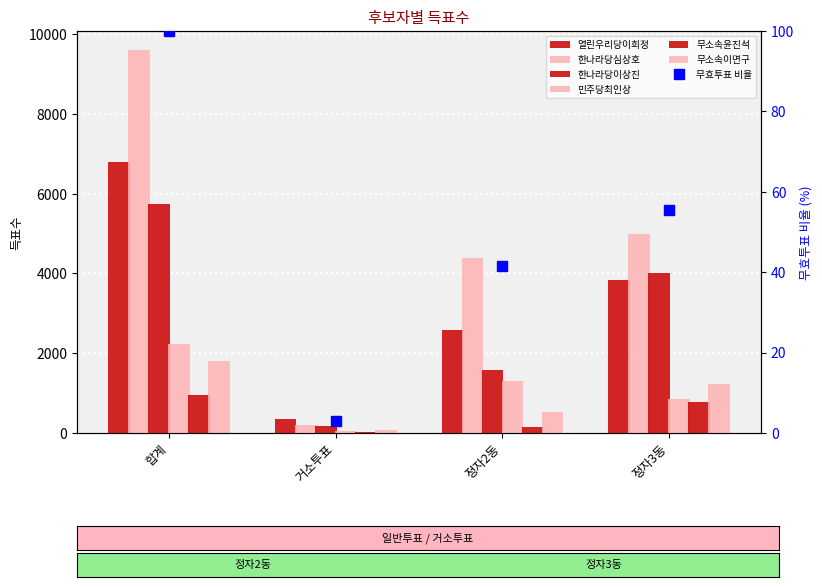

Does the chart contain any negative values?

No